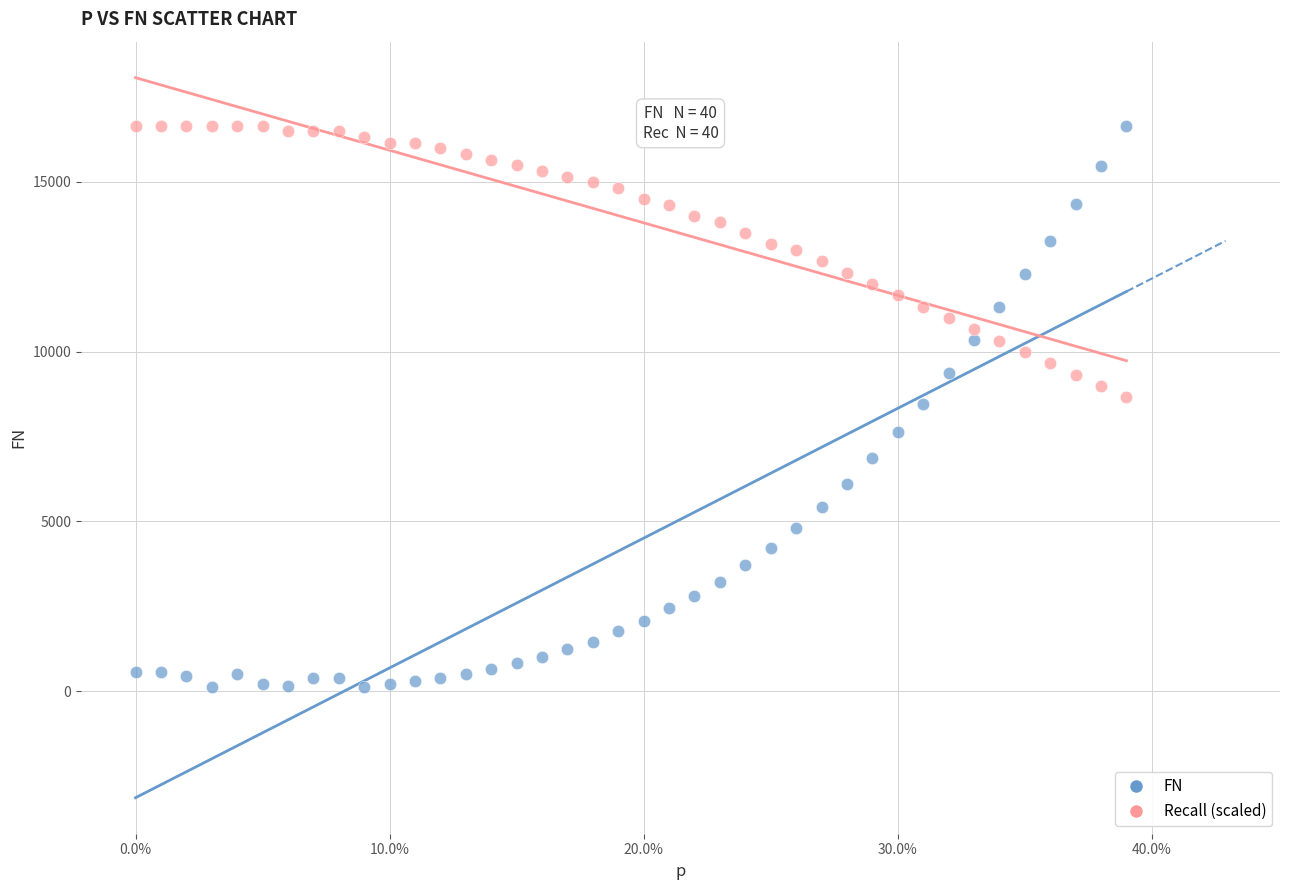

What is the X range (max minus min) for the scatter plot?

0.4